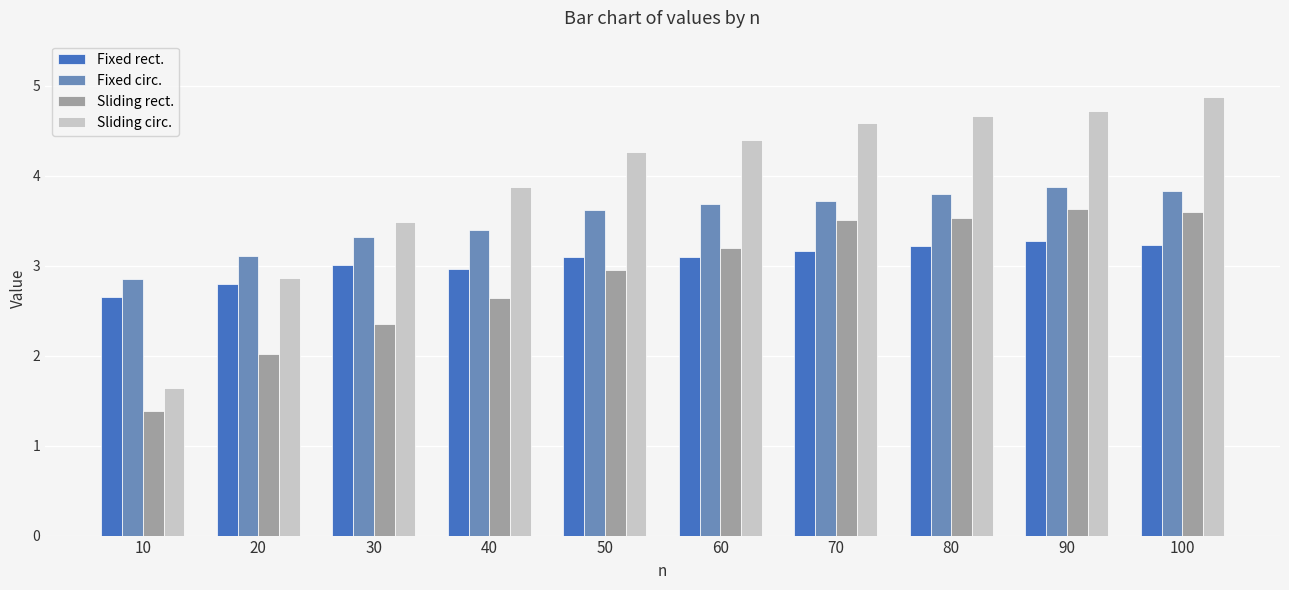

Where is Sliding rect. nearest to the value 2?

20